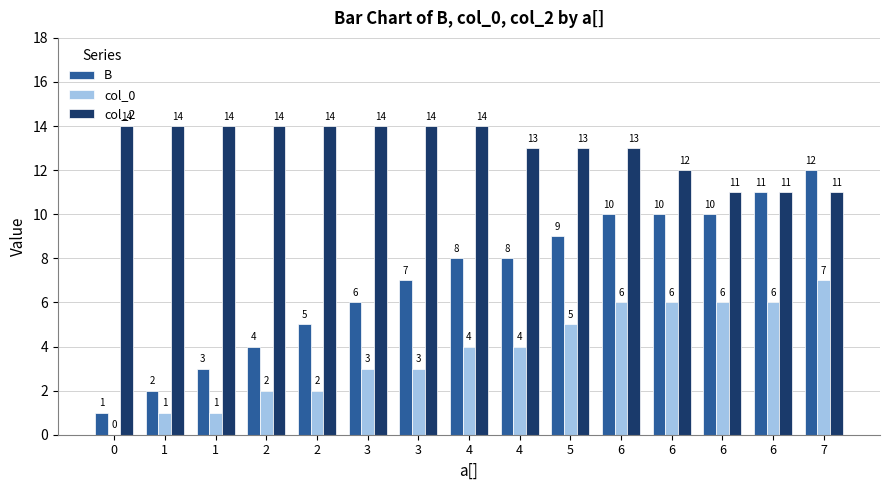

What is the difference between the col_0 values at 2 and 3?

1